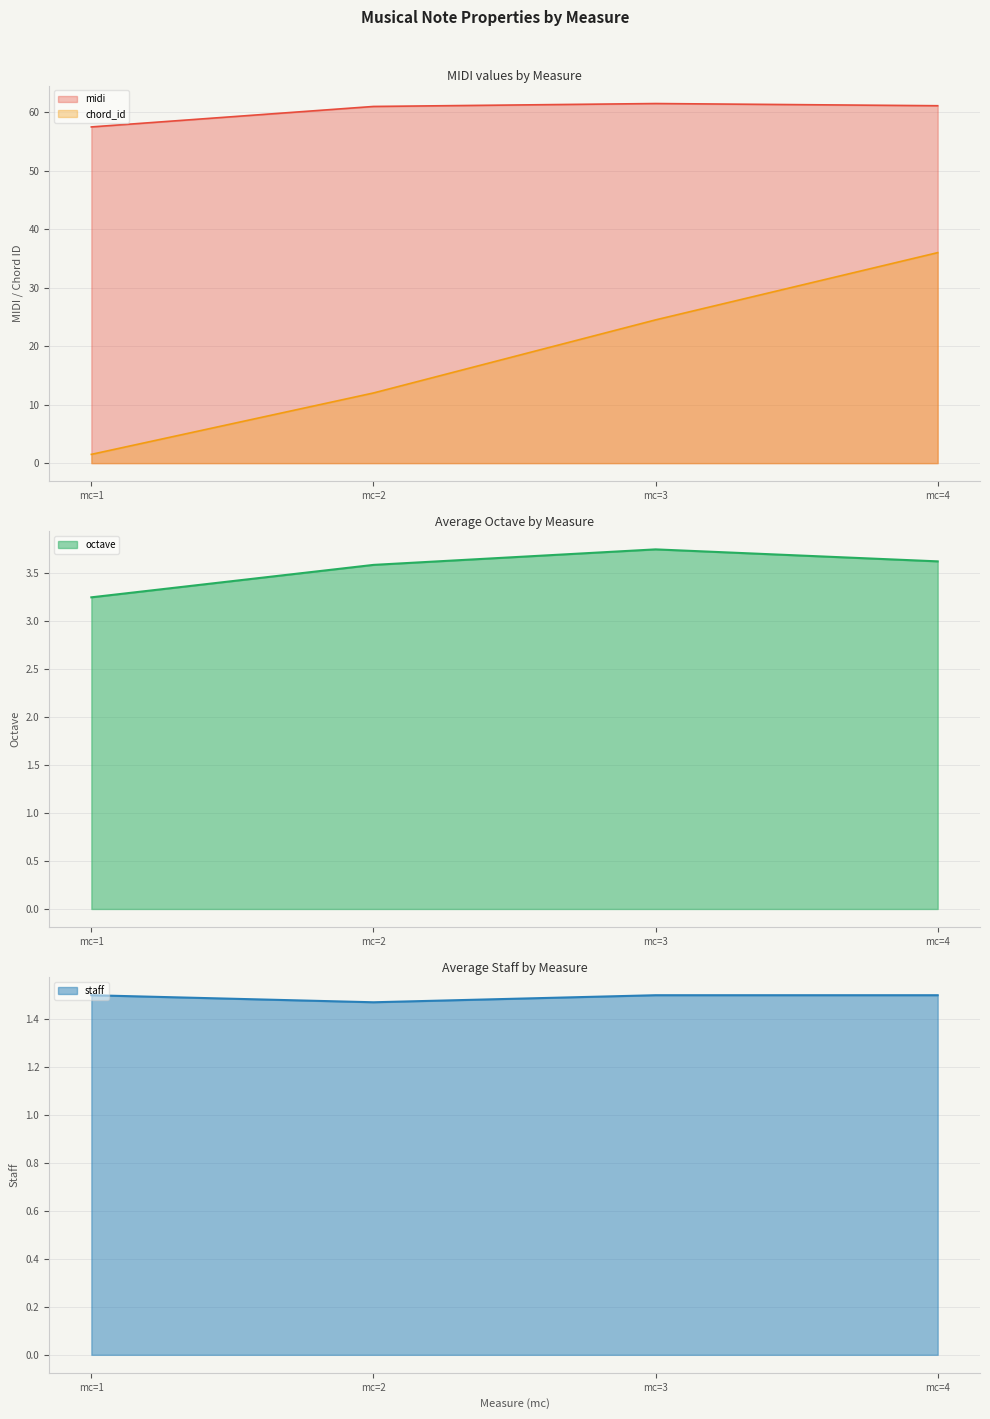

What is the difference between the maximum and minimum values in the midi series?

4.0